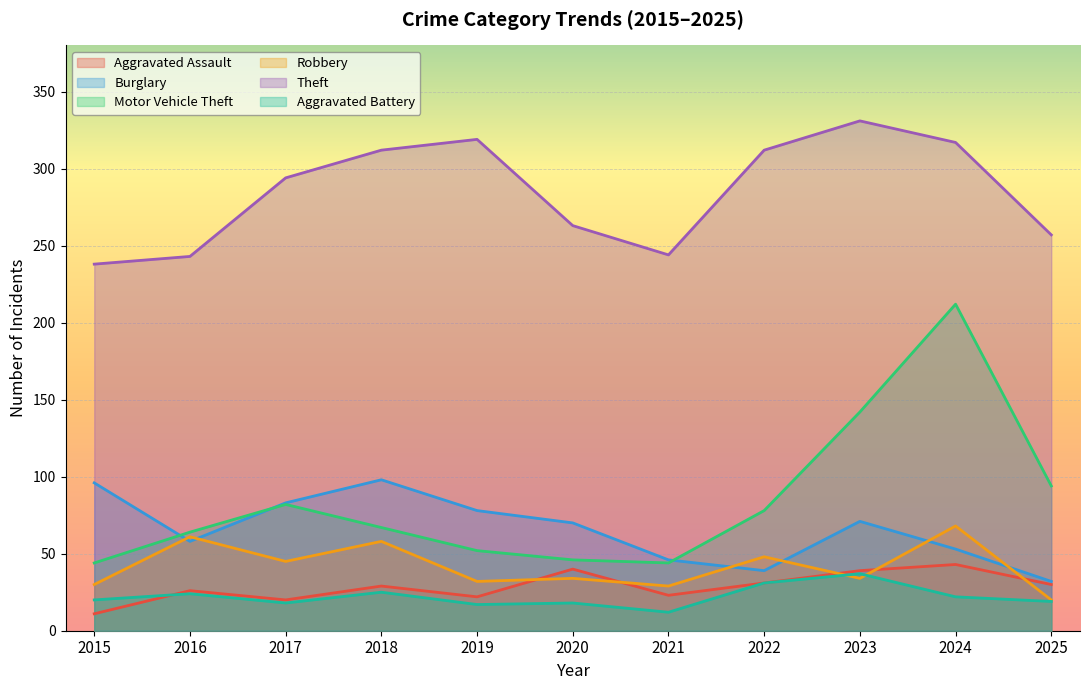

Is it true that Motor Vehicle Theft equals 82 at 2017?

True